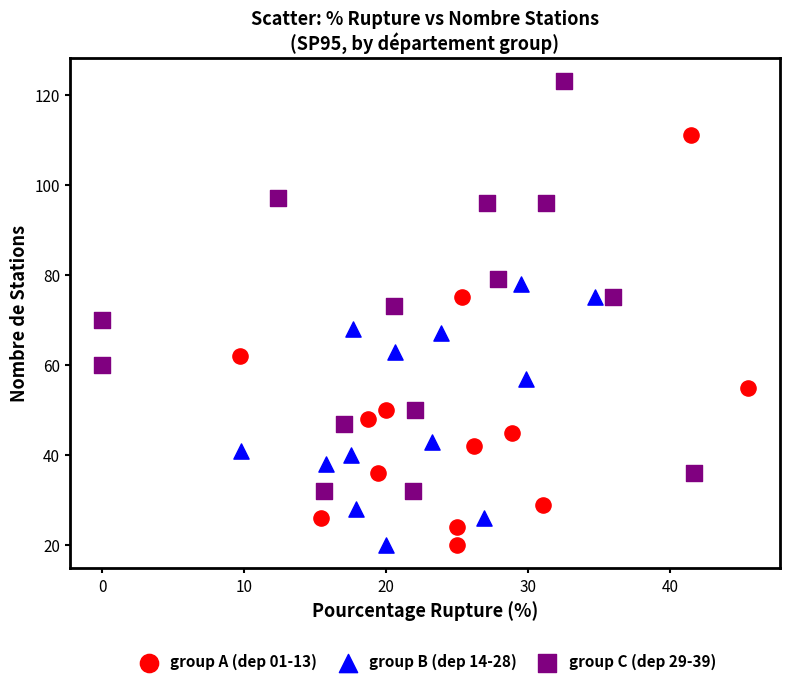

Which series contains the highest Y value?

group C (dep 29-39)